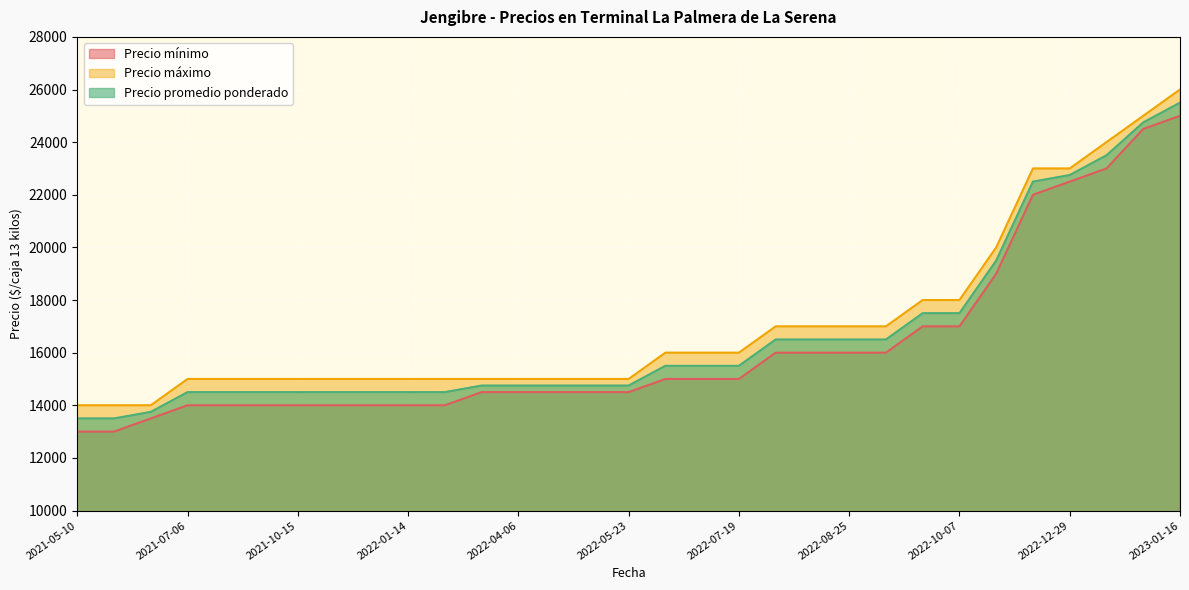

List the series in order of their overall mean, highest first.

Precio máximo, Precio promedio ponderado, Precio mínimo